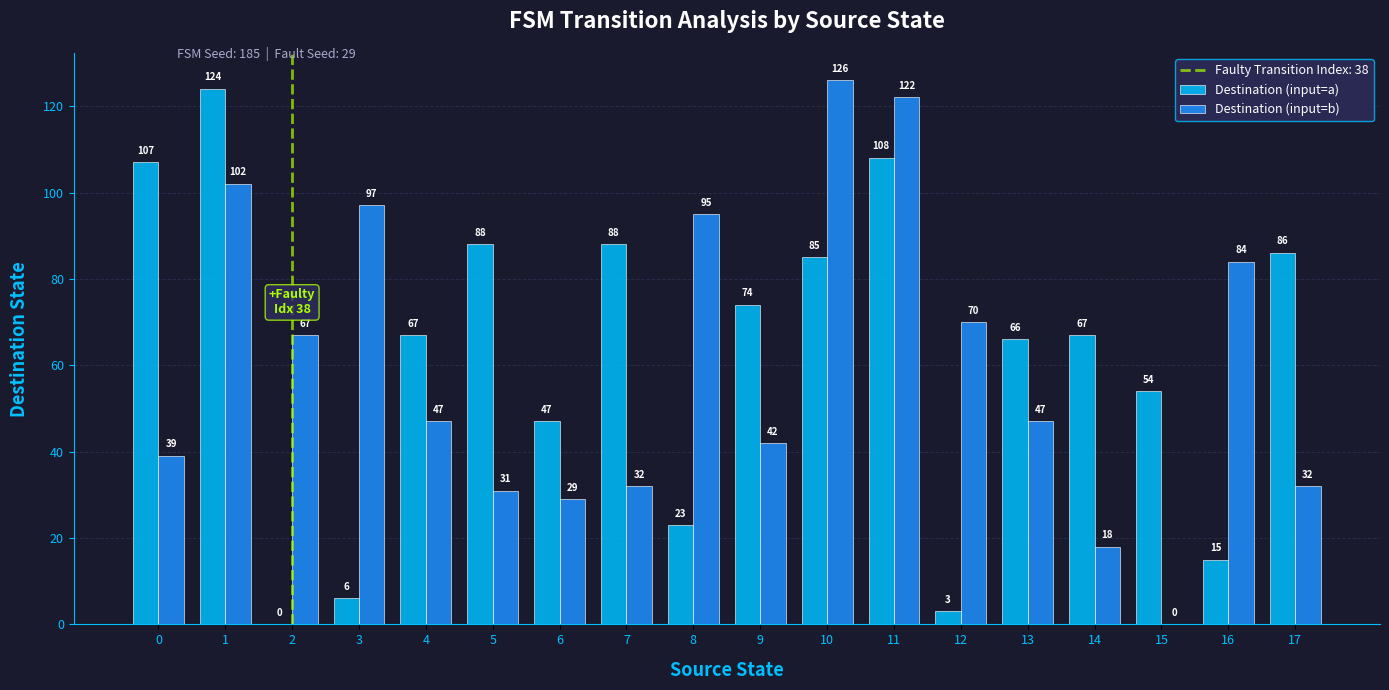

What is the sum of all Destination (input=b) values?

1080